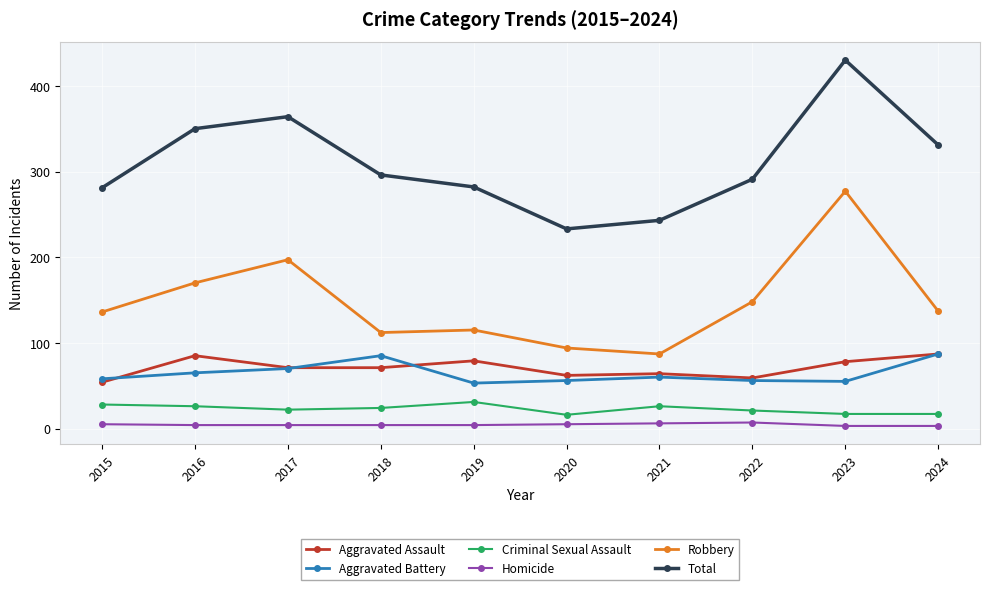

What is the smallest value displayed?

3